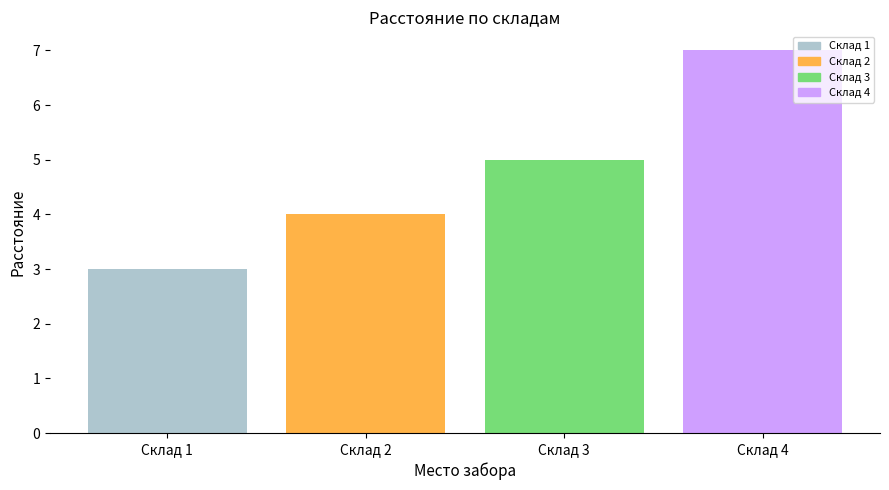

Count the number of categories in the chart.

4